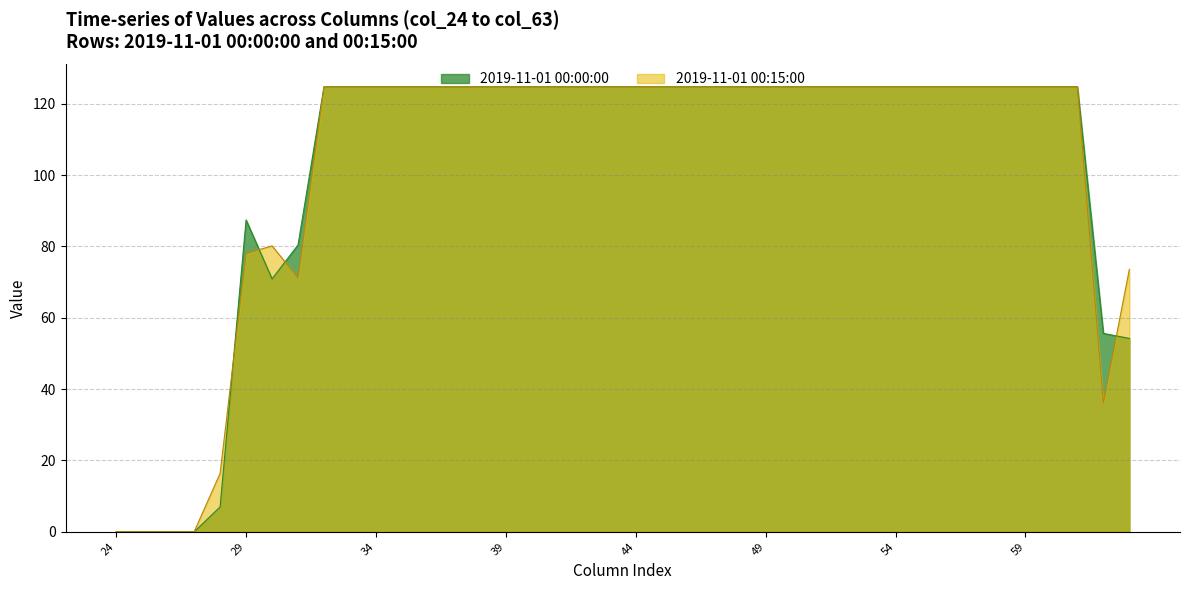

What is the maximum value for 2019-11-01 00:15:00?

124.7